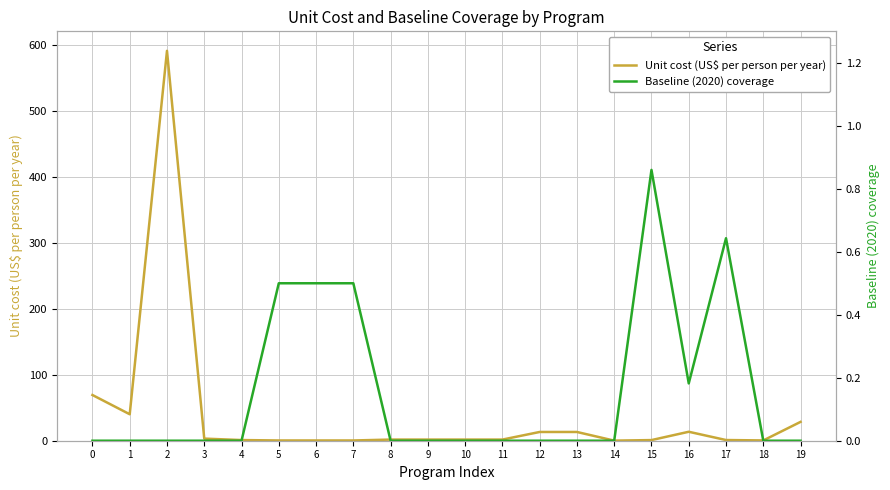

List the series in order of their overall mean, highest first.

Unit cost (US$ per person per year), Baseline (2020) coverage